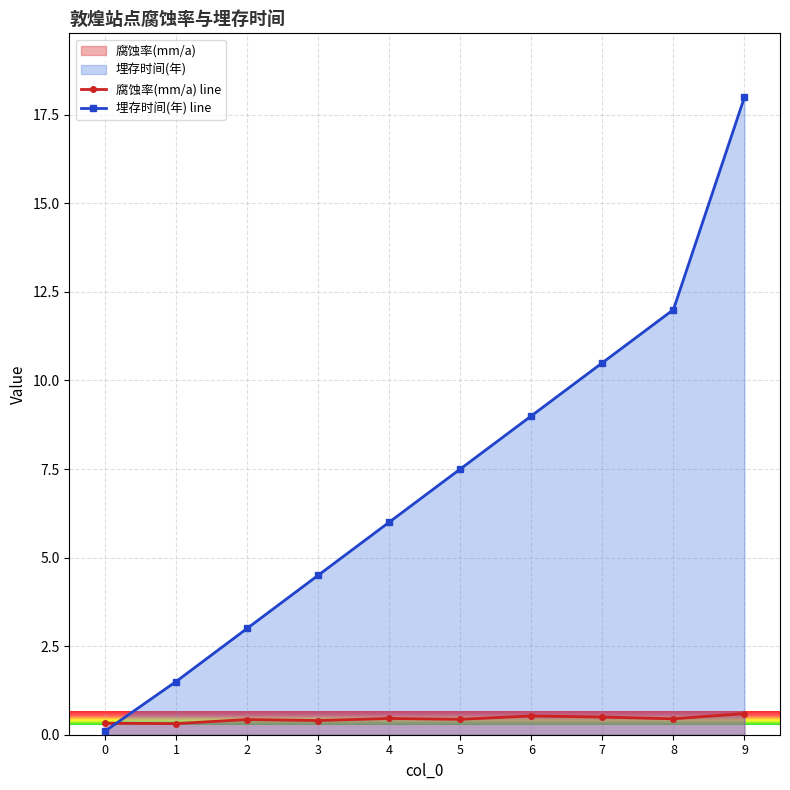

Which series has the largest range (max minus min)?

埋存时间(年) line